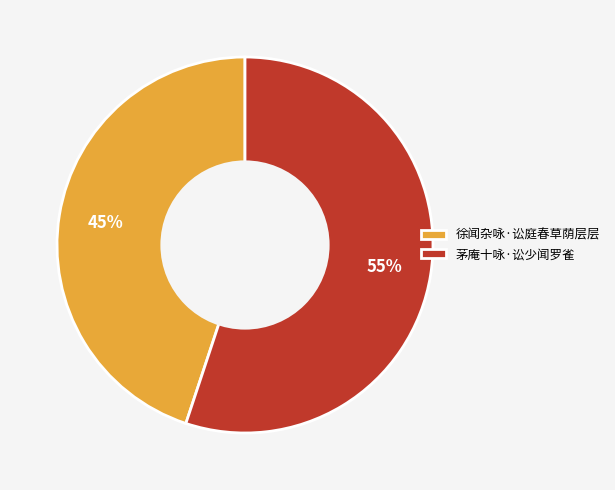

What percentage is the 茅庵十咏·讼少闻罗雀 slice, to the nearest percent?

55%